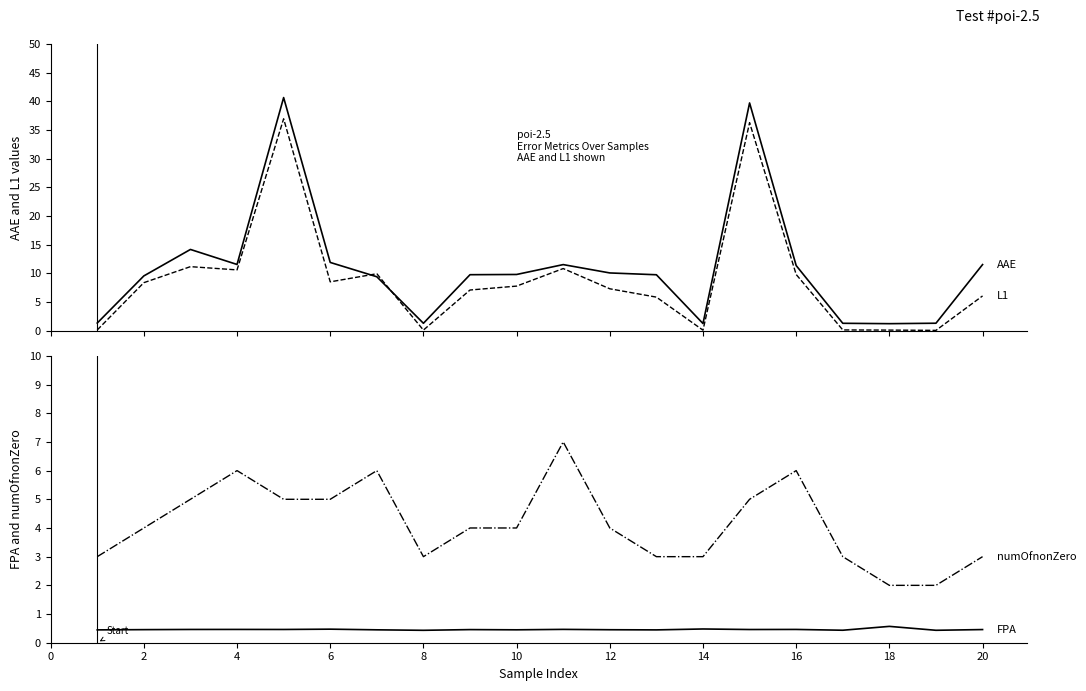

How many intersections are there between L1 and numOfnonZero?

7